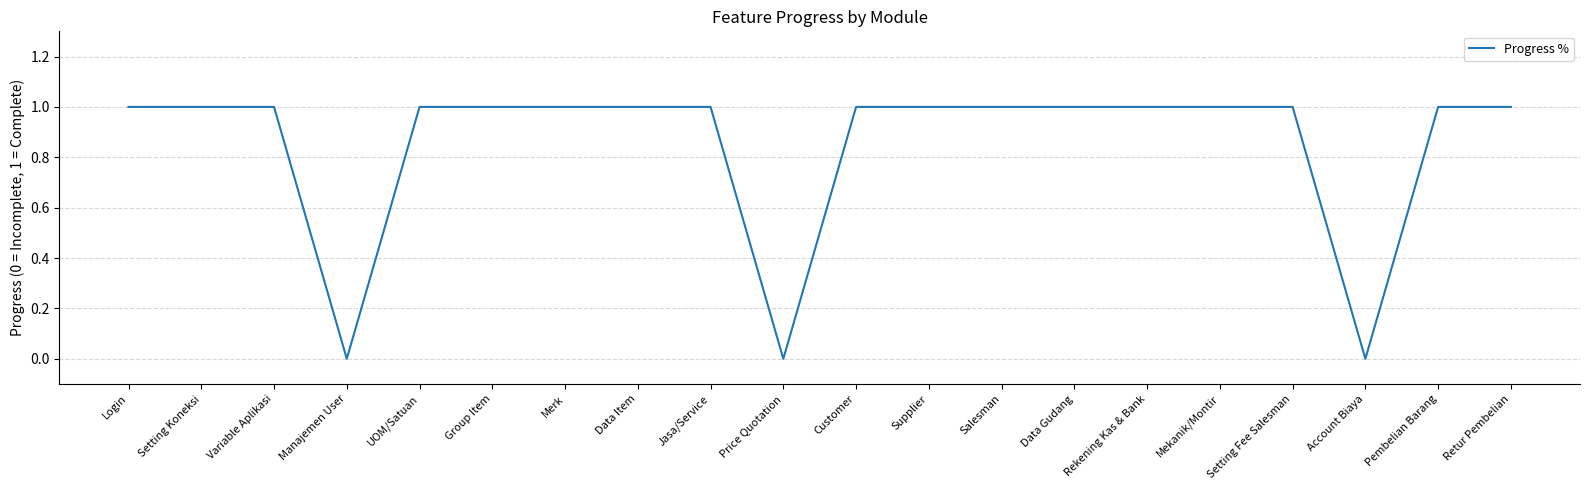

Is it true that the value at Supplier is 1?

True